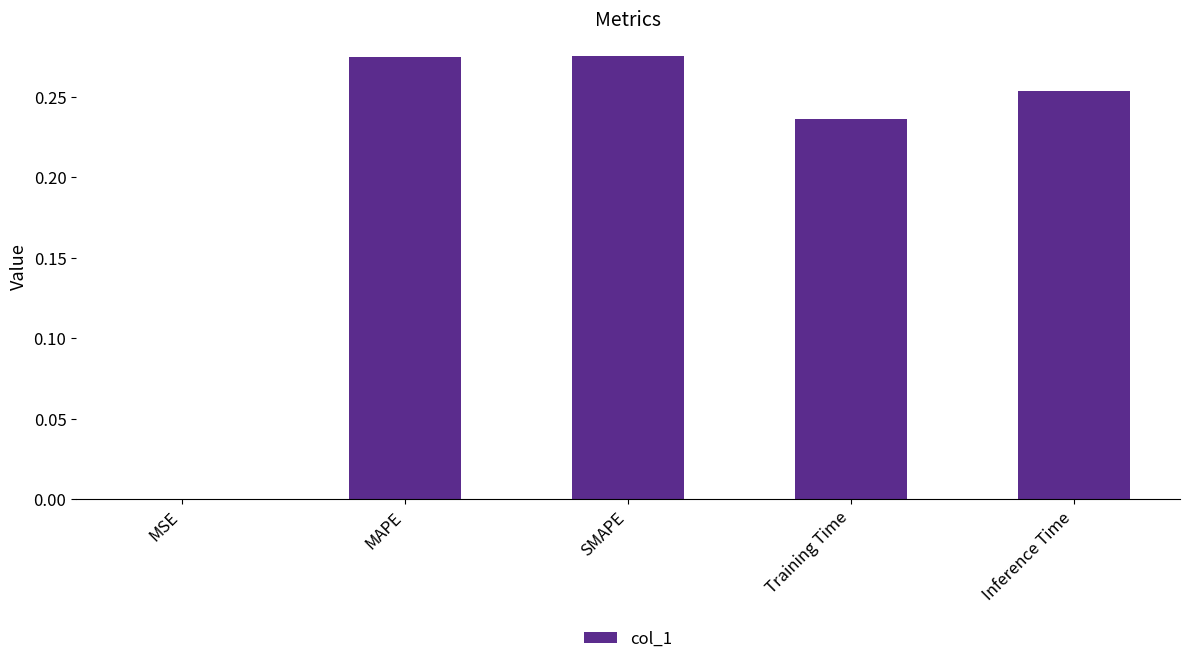

Between SMAPE and Training Time, which is larger?

SMAPE